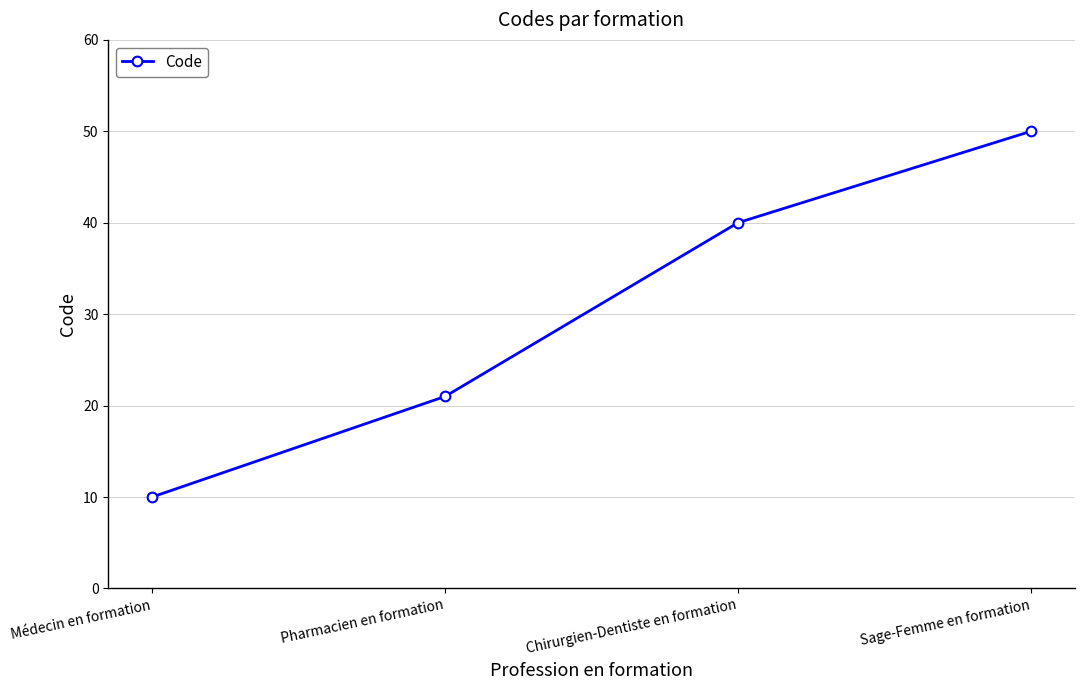

How many lines are shown in the chart?

1